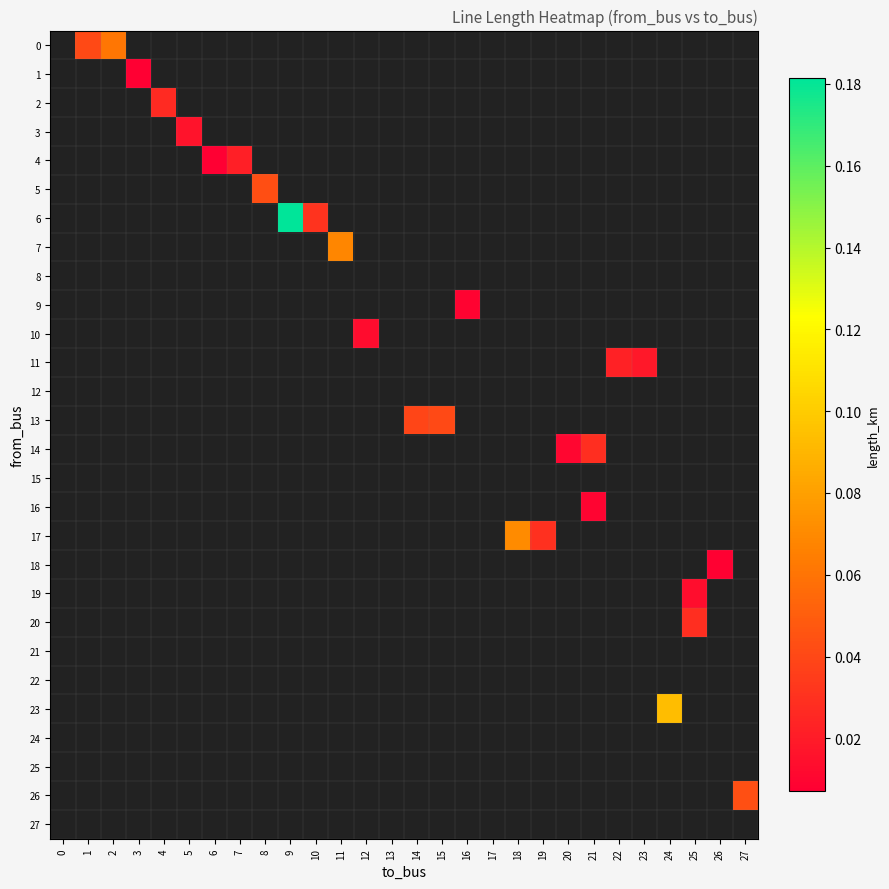

Between 3 and 4, which is larger?

4